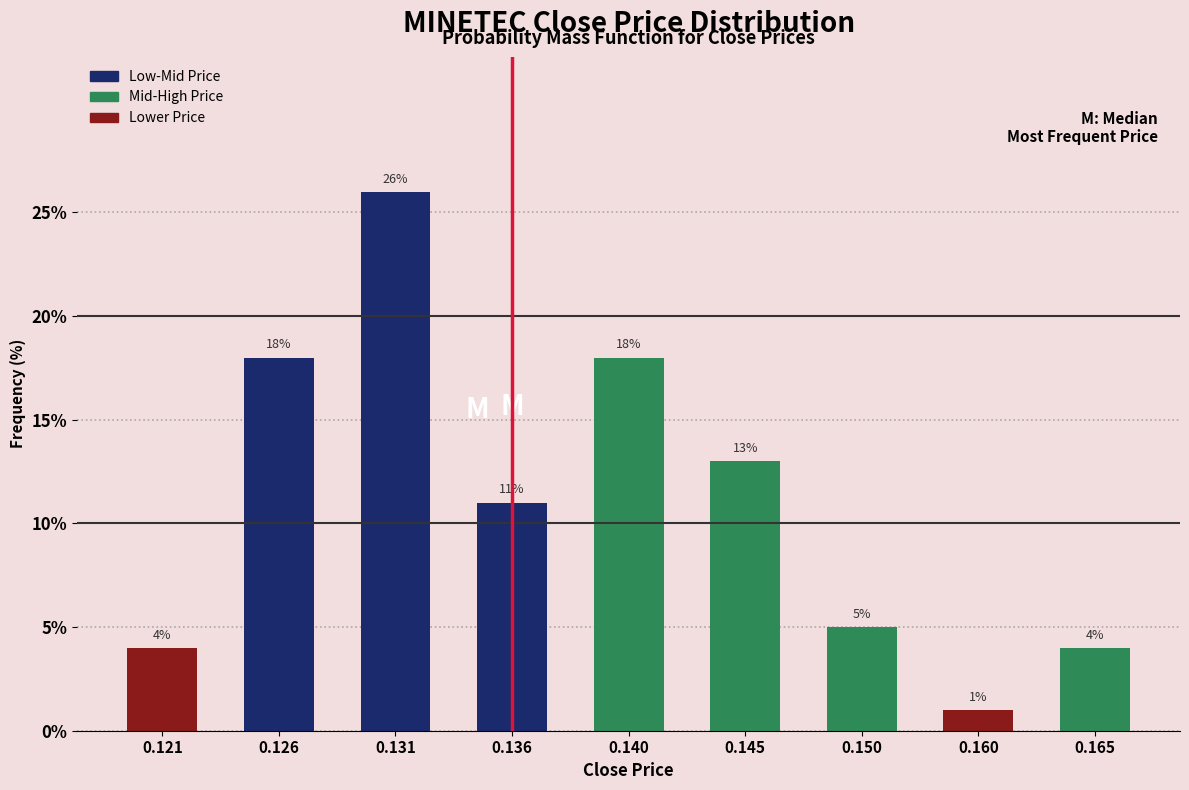

Reading left to right, what are all the values shown in this chart?

4	18	26	11	18	13	5	1	4